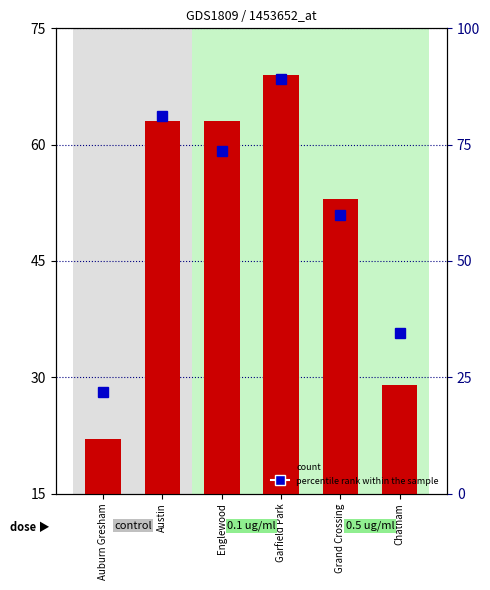

What is the label of the 4th bar from the left?

Garfield Park